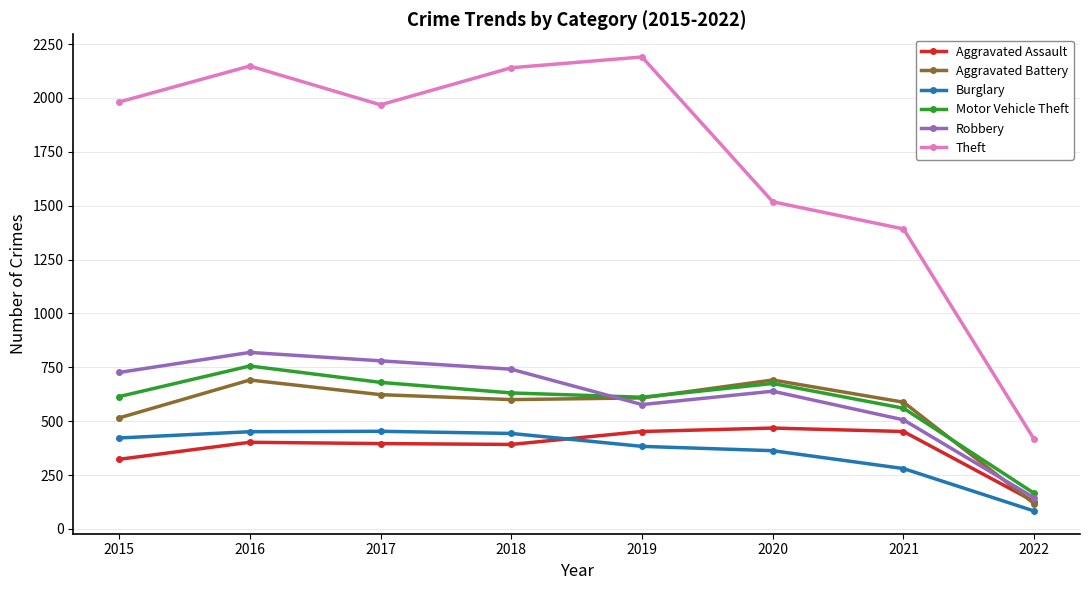

What is the minimum value for Theft?

415